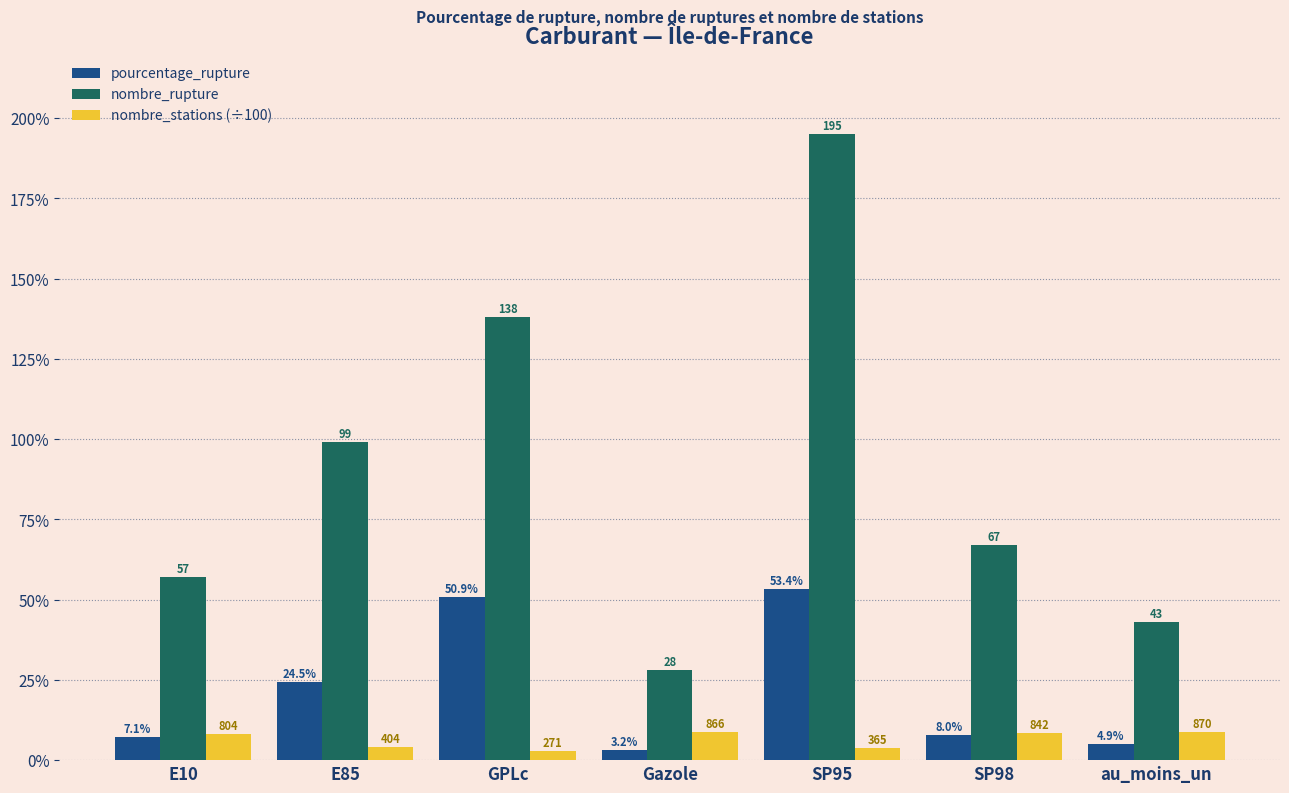

What is the label of the 2nd bar from the left?

E85